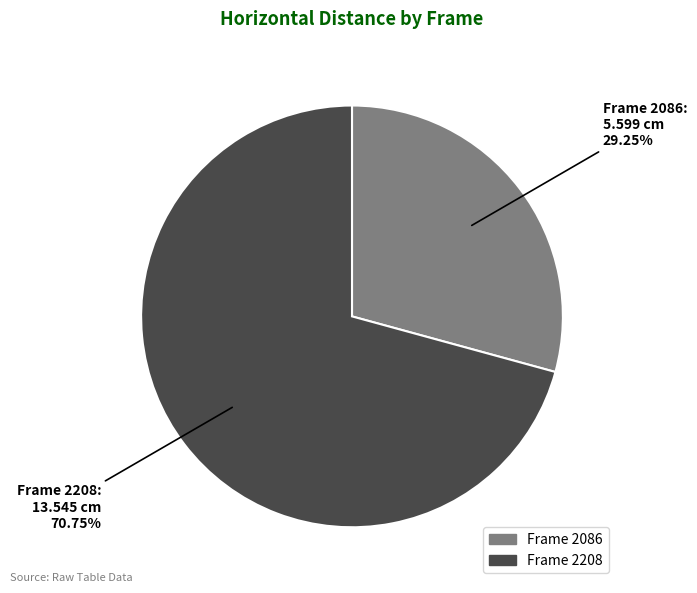

Which has a higher value, Frame 2086 or Frame 2208?

Frame 2208